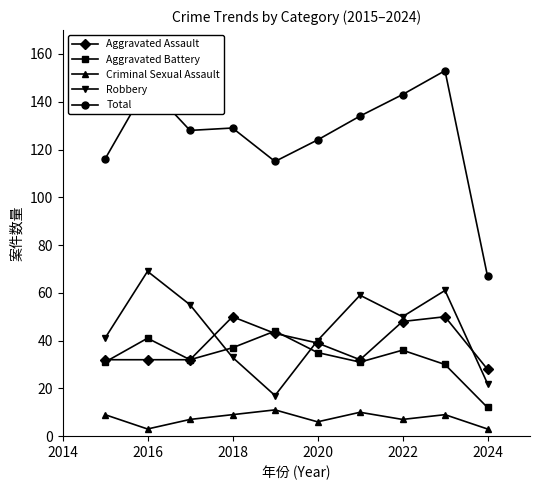

True or false: Aggravated Battery and Robbery intersect in this chart.

True